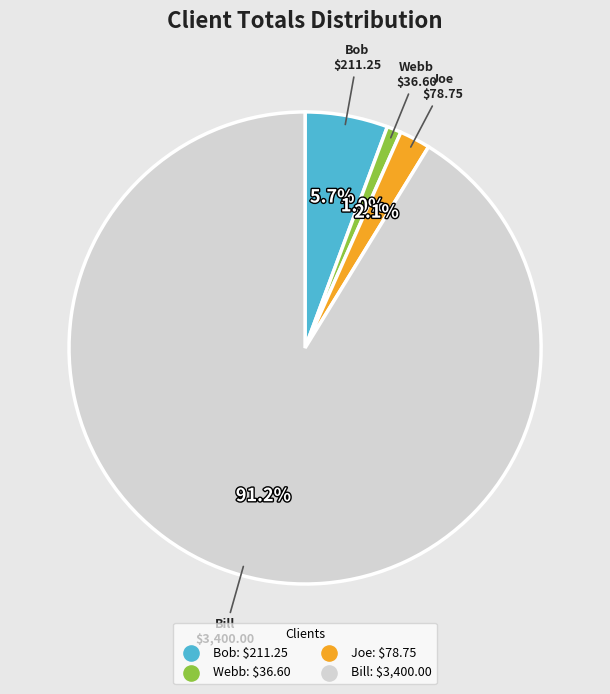

Is there a majority slice in this chart?

Yes